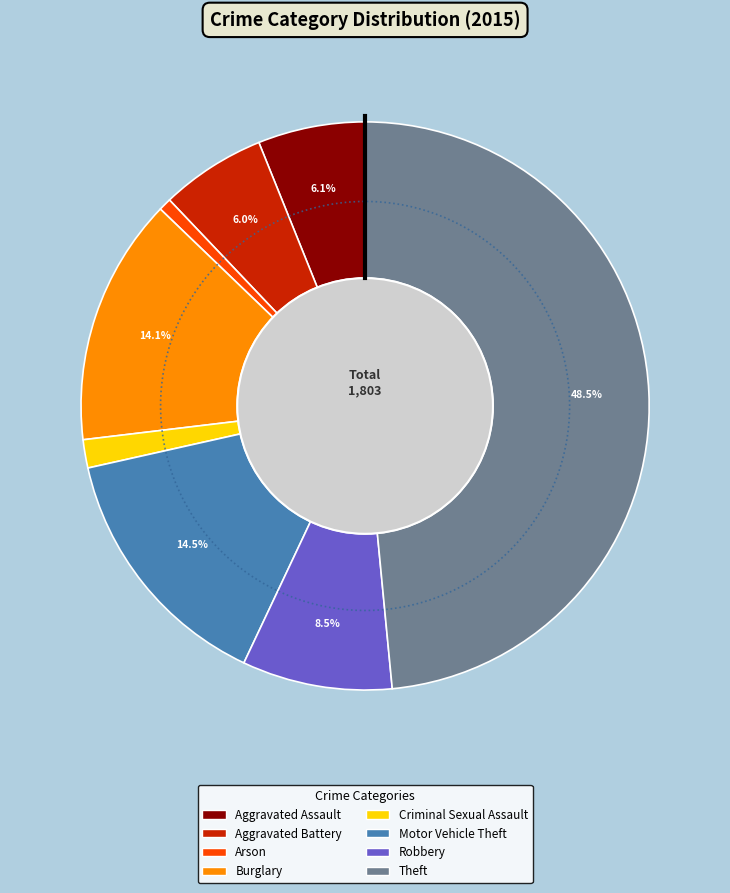

What percentage is the Aggravated Assault slice, to the nearest percent?

6%